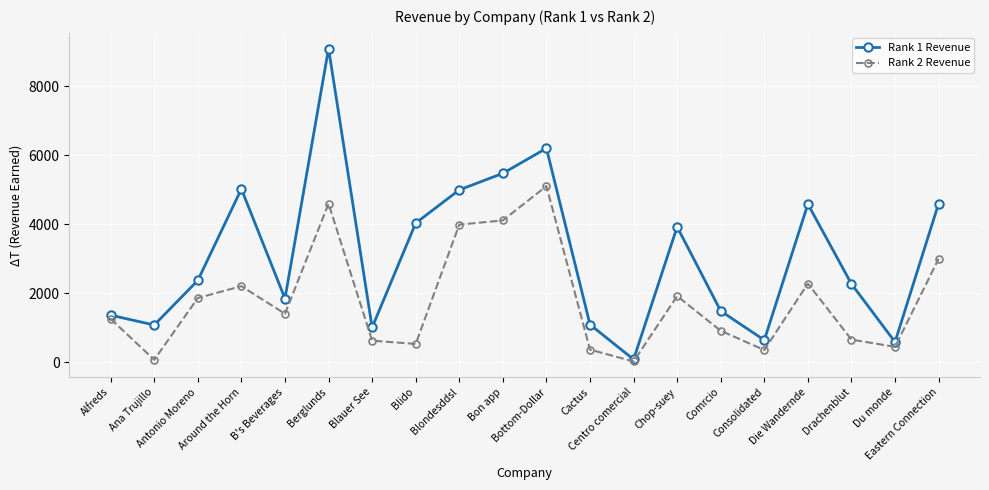

Which series has the largest total across all categories?

Rank 1 Revenue